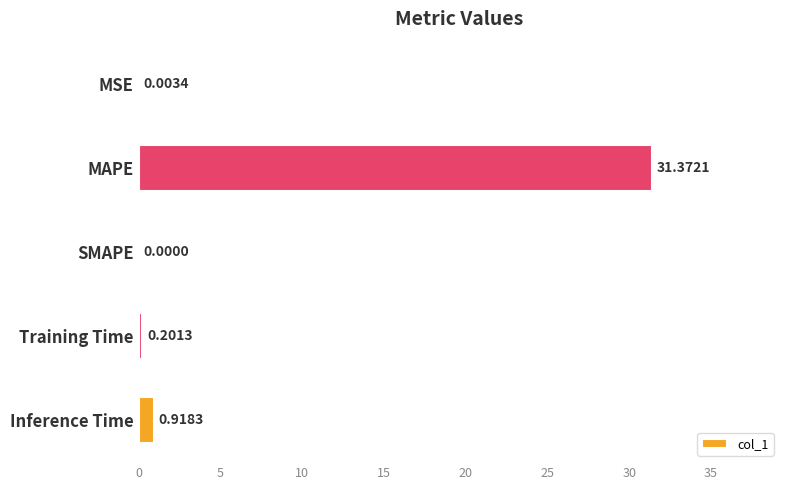

What is the change in value from MAPE to Inference Time?

-30.5